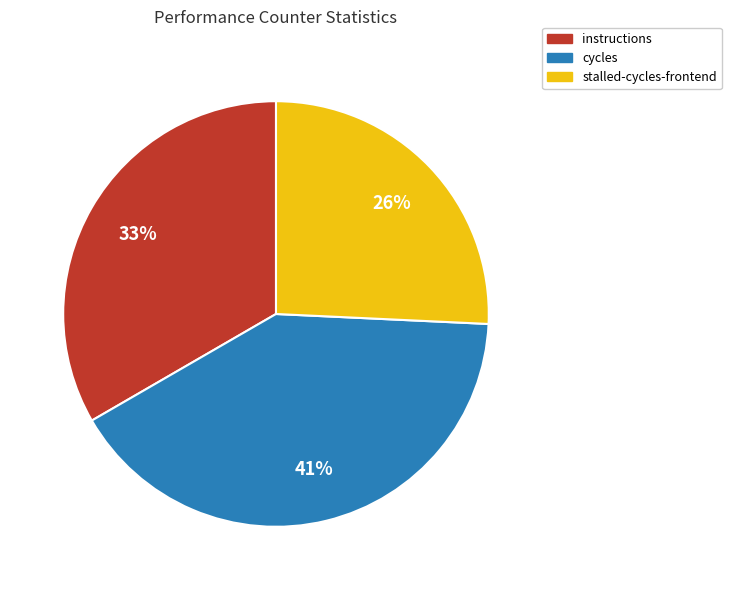

To the nearest percent, what is the average slice percentage?

33%